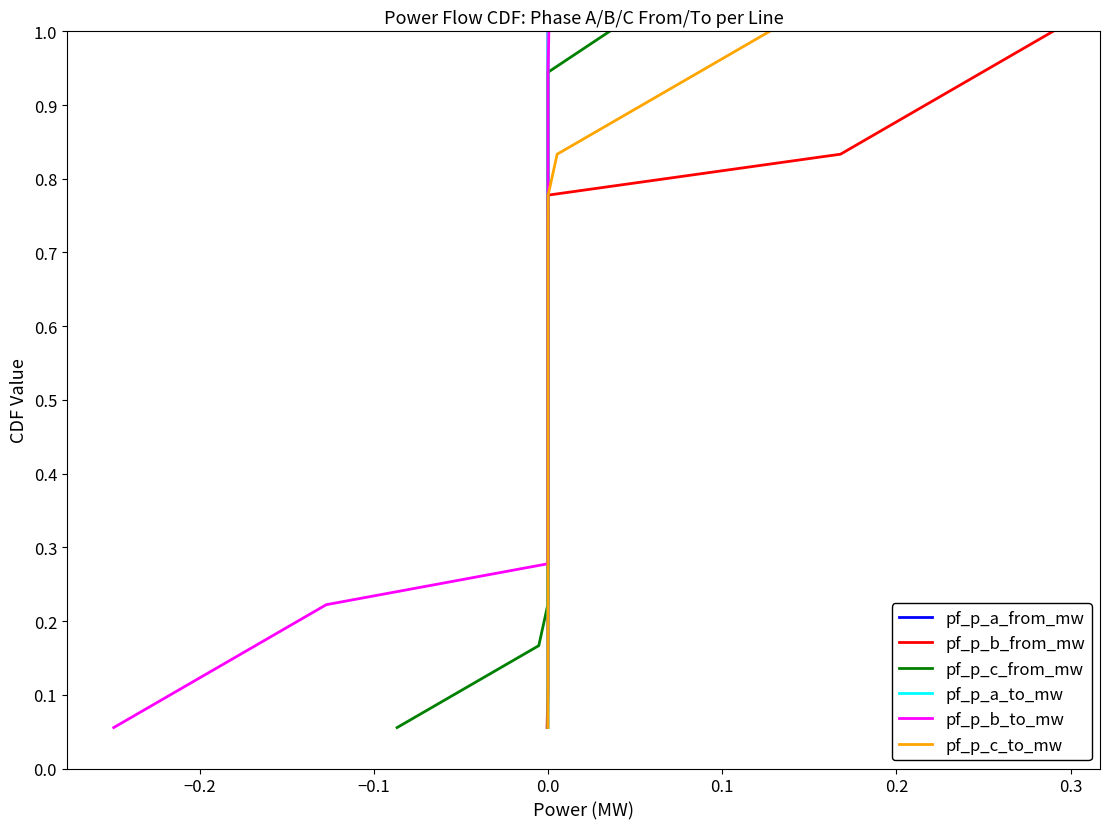

What is the value of the pf_p_c_to_mw point at the 9th from the left?

0.5